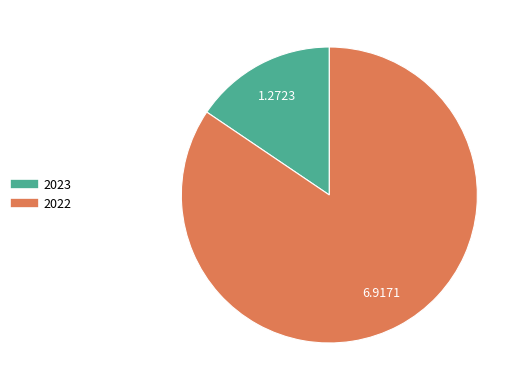

Combined, do 2022 and 2023 account for over 50%?

Yes